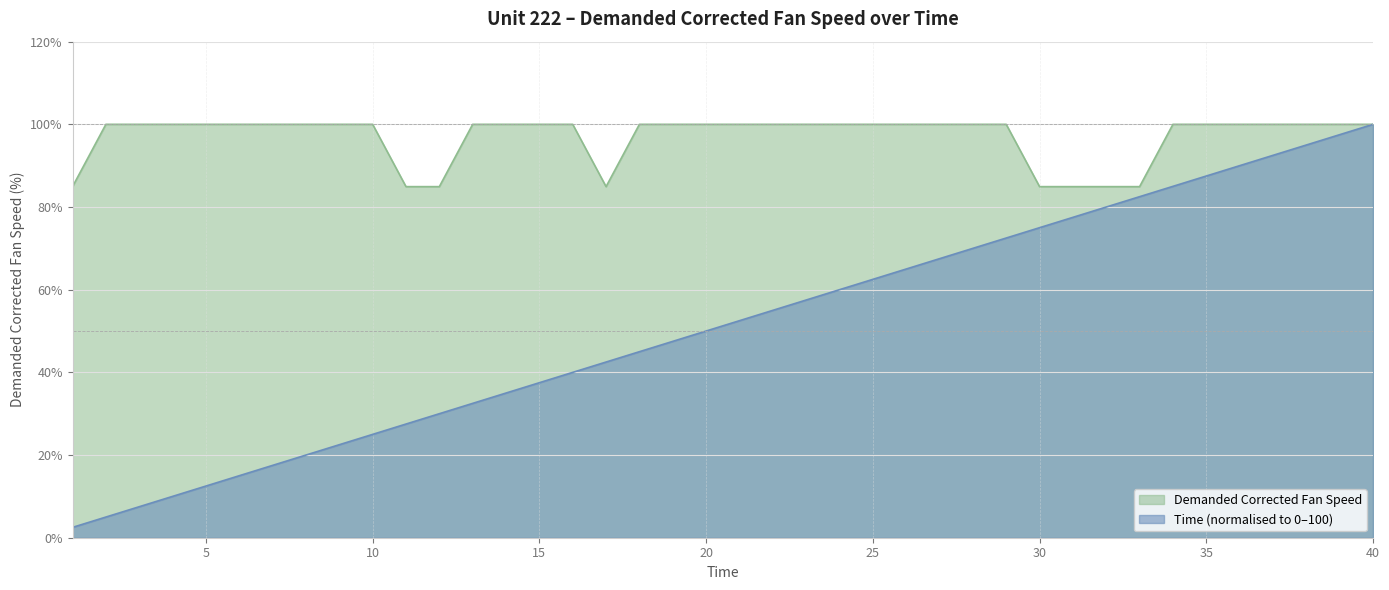

At which label is Time closest to 51?

20